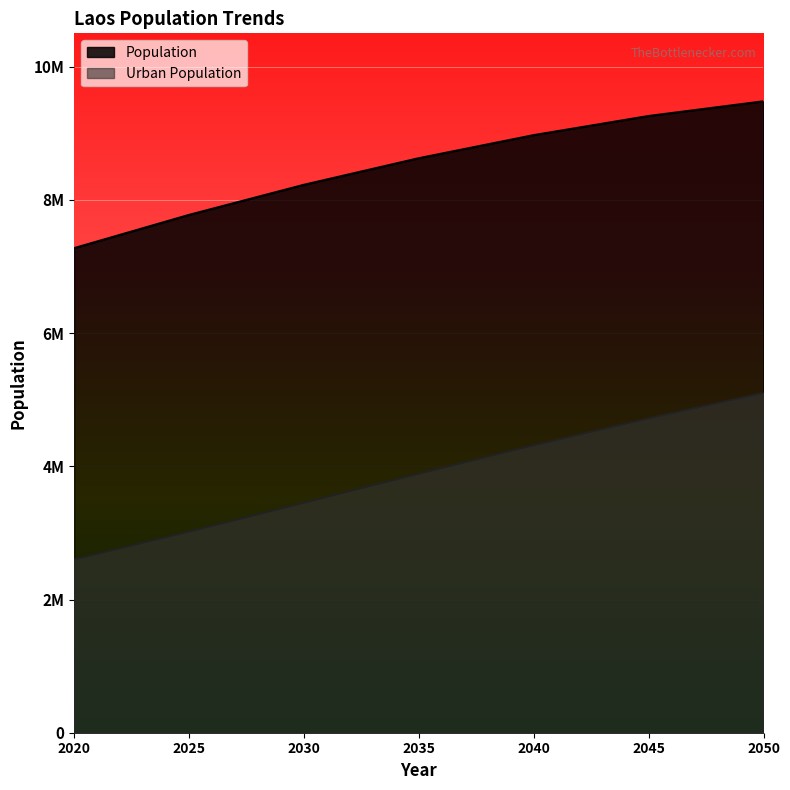

Reading left to right, list all the values displayed in this chart.

Population: 2020=7275560	2025=7774533	2030=8226273	2035=8625713	2040=8971946	2045=9259156	2050=9479747
Urban Population: 2020=2600131	2025=3018824	2030=3452176	2035=3889031	2040=4314948	2045=4719484	2050=5101582